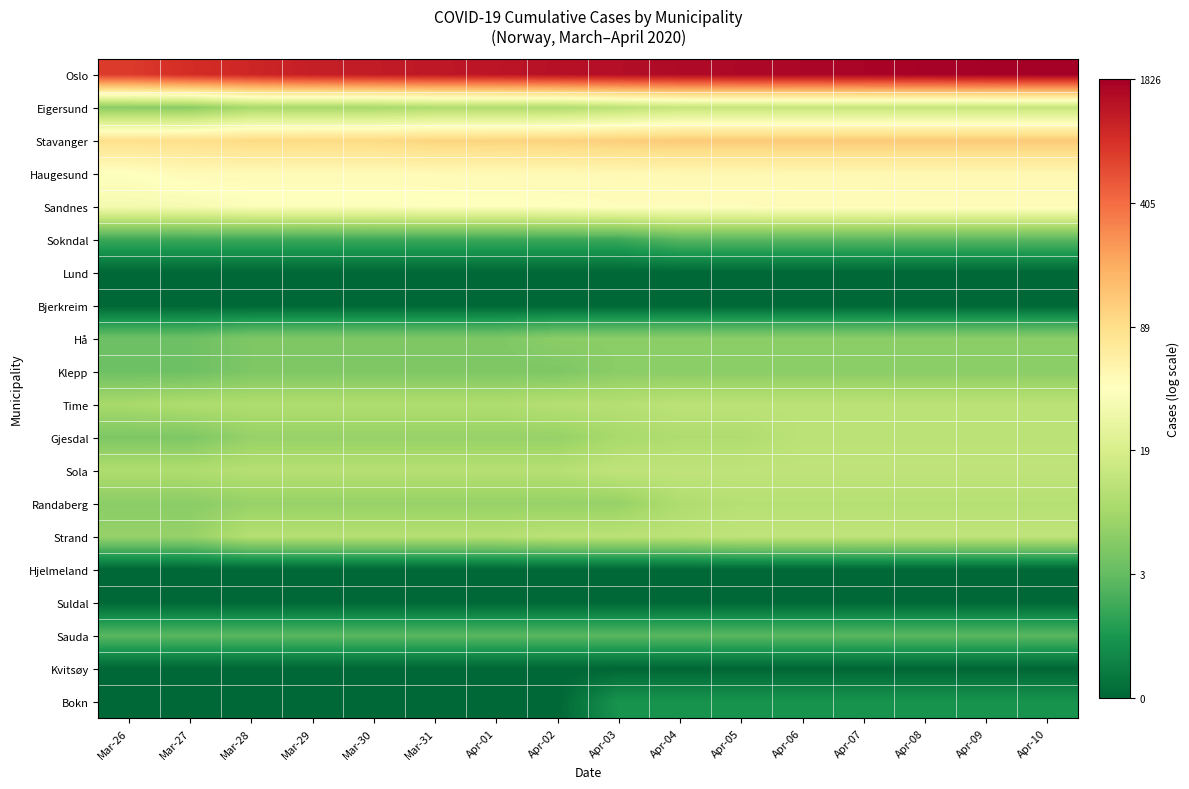

Which has a higher value, Apr-08 or Mar-28?

Apr-08